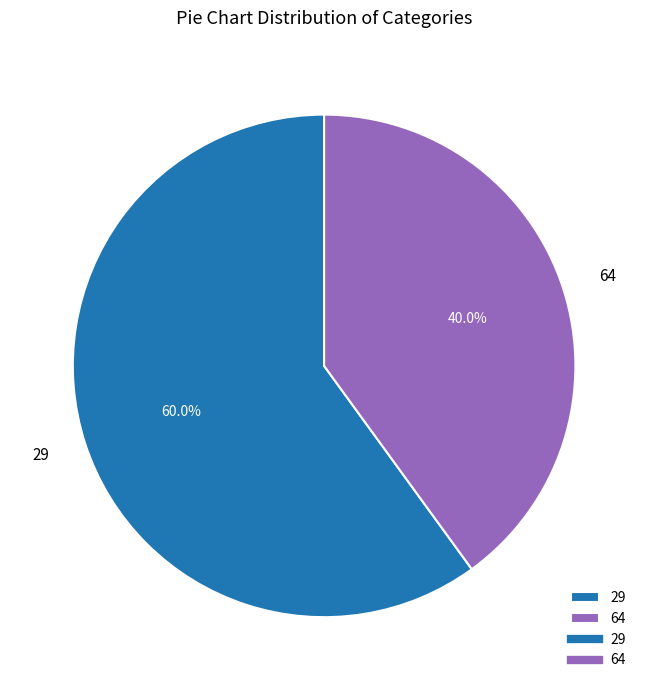

What portion of the pie excludes 64?

60.0%